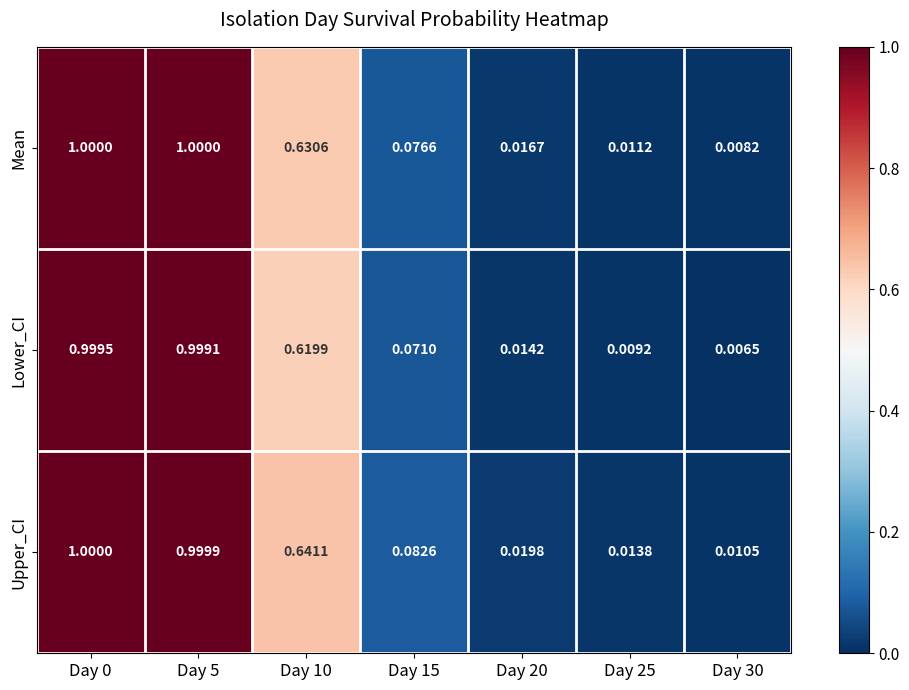

List the series in order of their overall mean, lowest first.

Lower_CI, Mean, Upper_CI